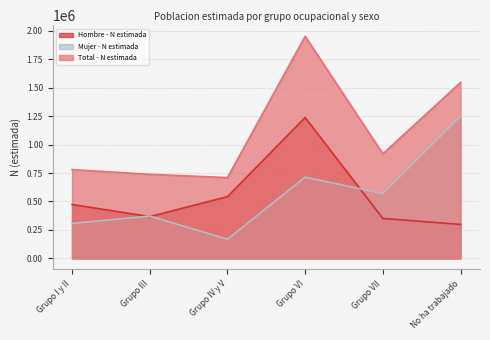

The value of Hombre - N estimada at Grupo III is 366934. True or false?

True